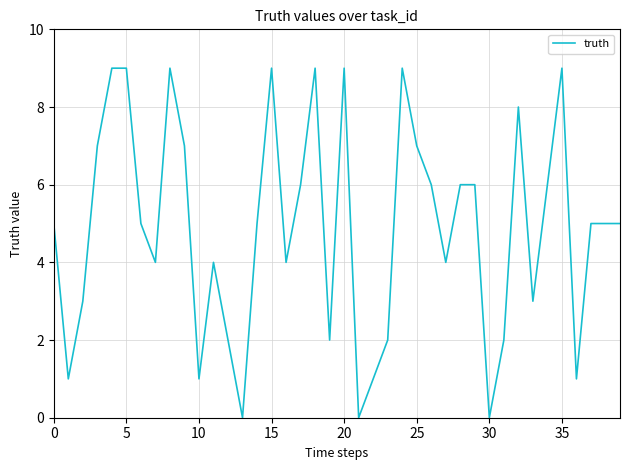

What is the difference between the second highest and minimum values?

9